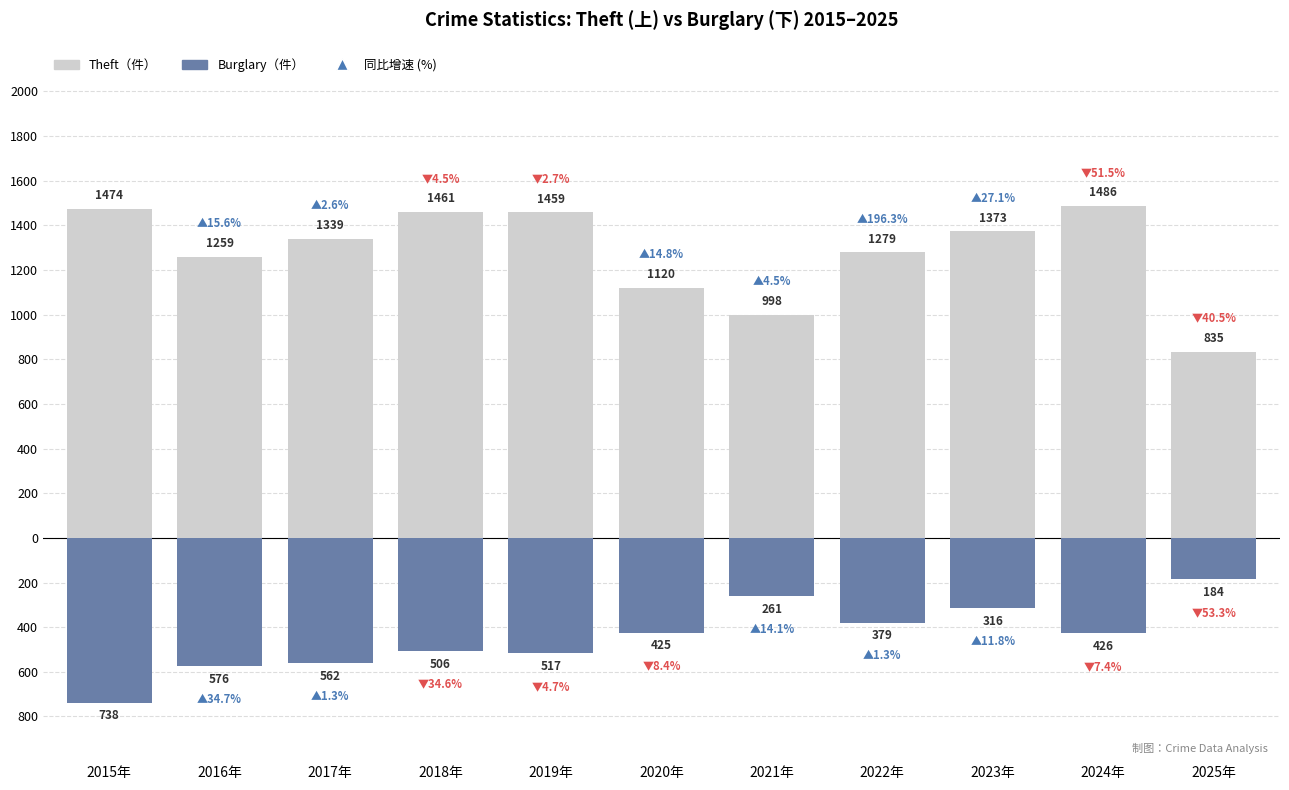

How many bars are there in total?

22